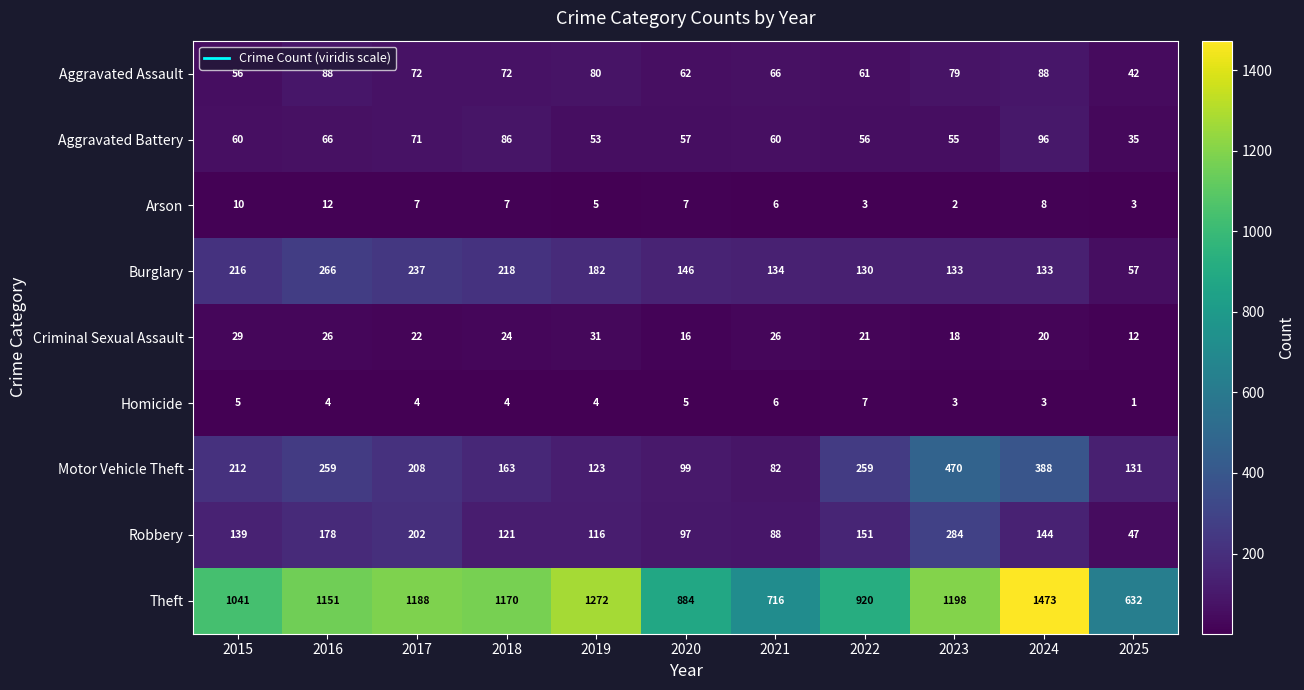

What is the average value of the Theft series?

1059